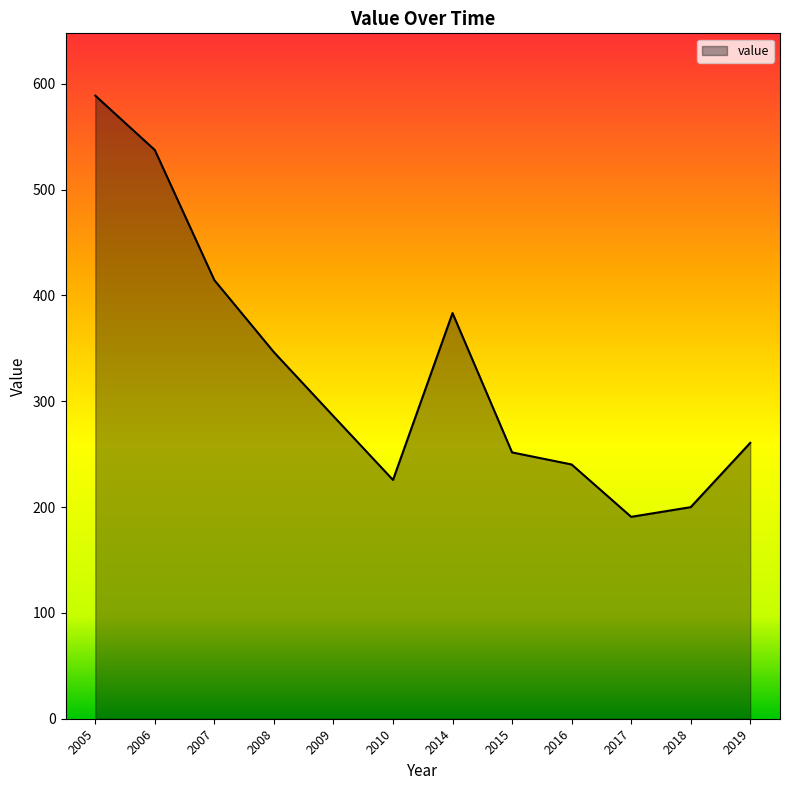

What is the ratio of the value at 2008 to the value at 2010?

1.5